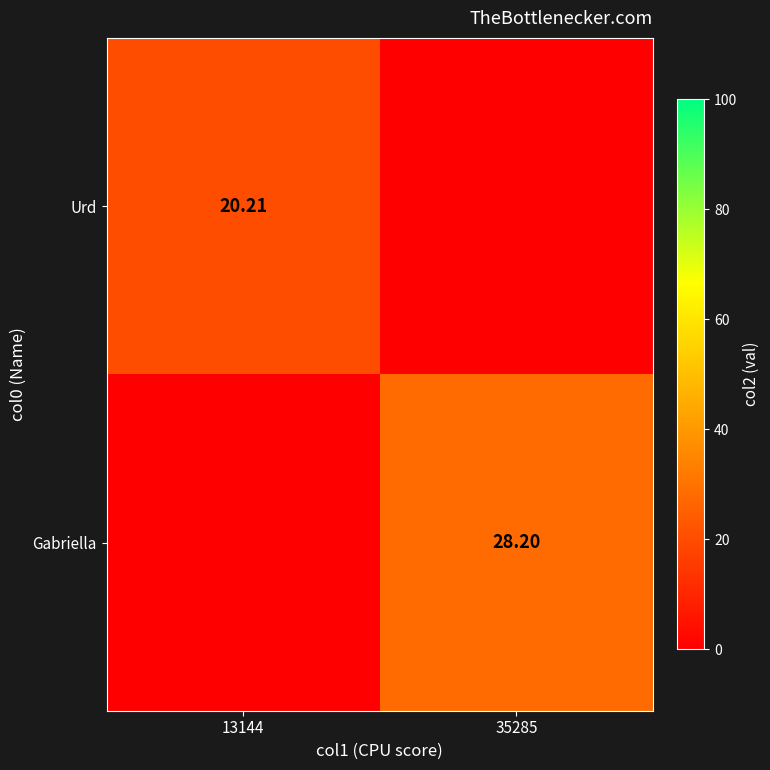

Is the value of Gabriella at 35285 greater than the value of Urd at 13144?

Yes